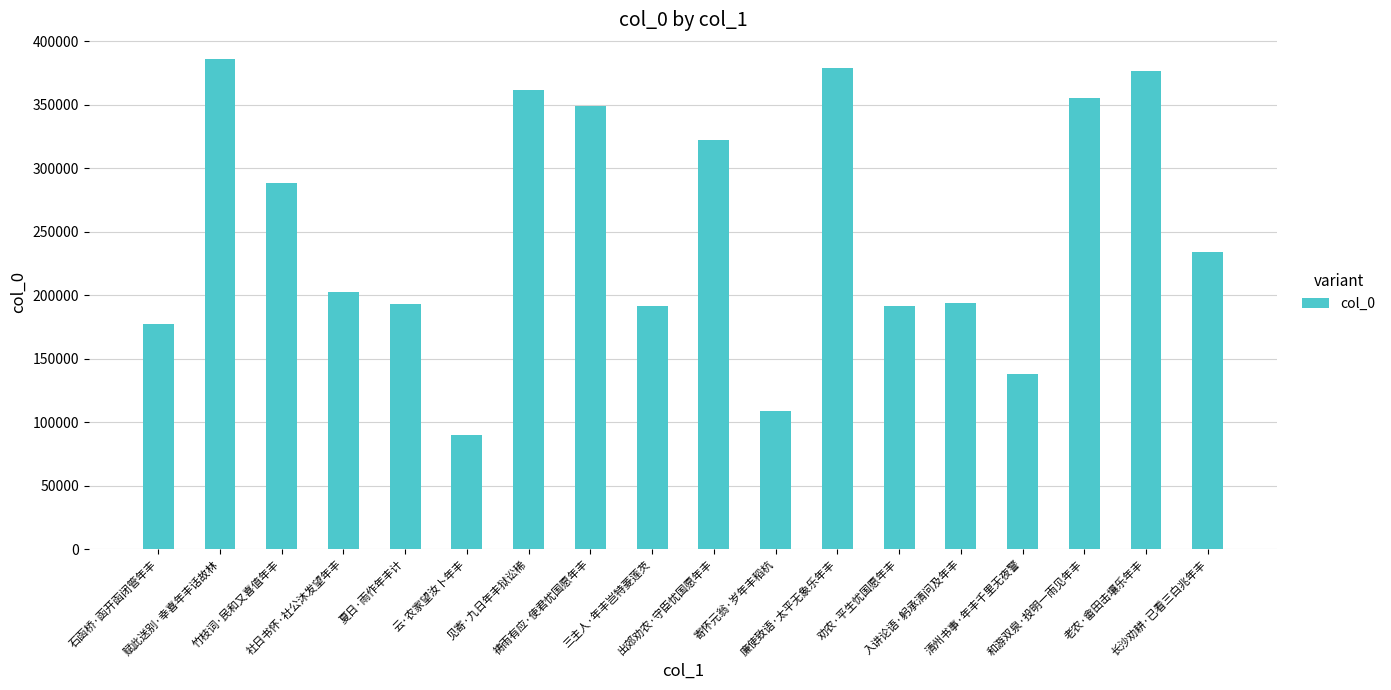

What is the minimum value shown in the chart?

90128